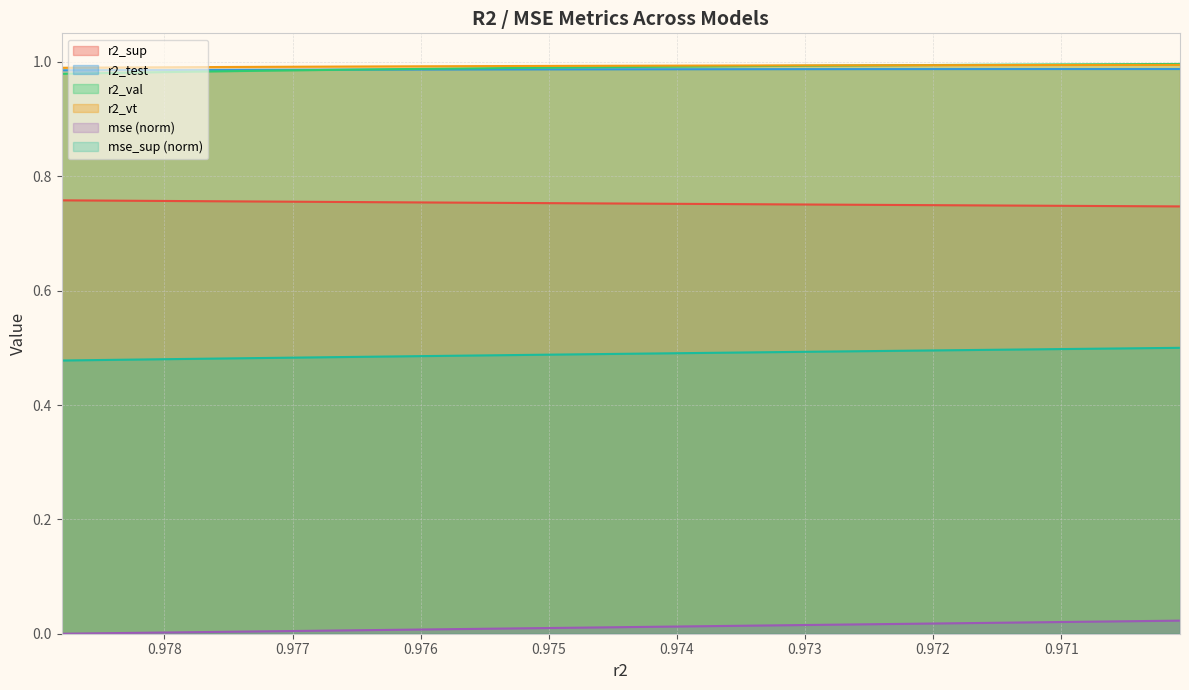

What is the minimum value for r2_val?

1.0